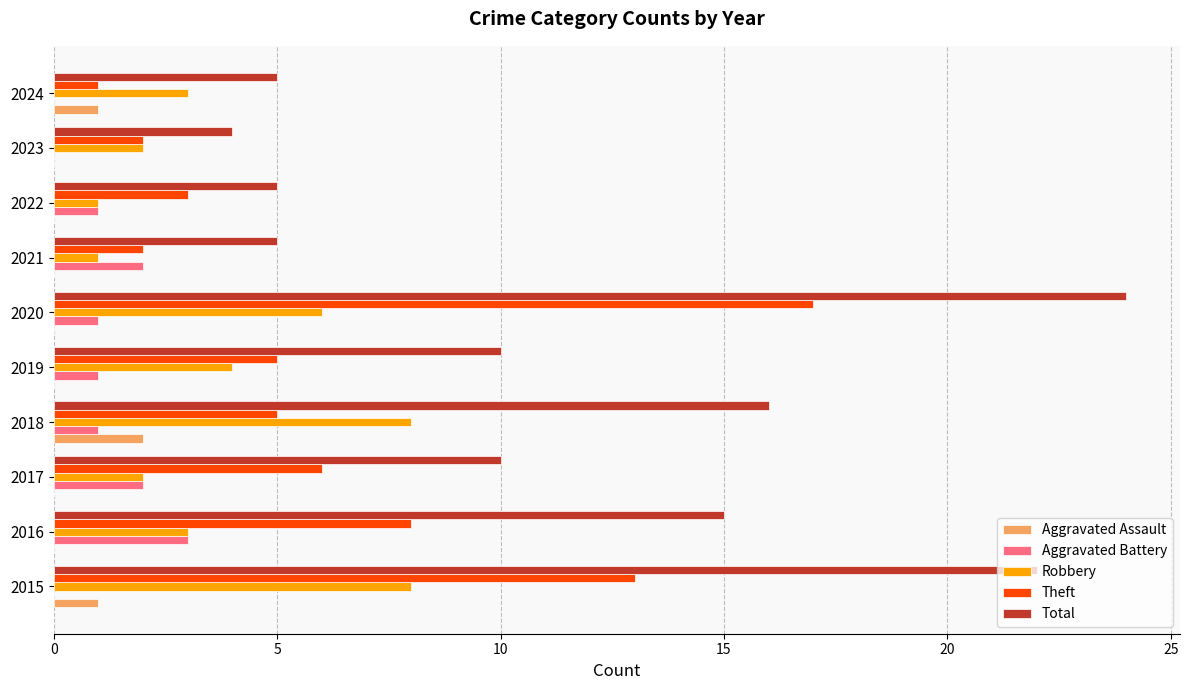

What is the sum of all Aggravated Assault values?

4